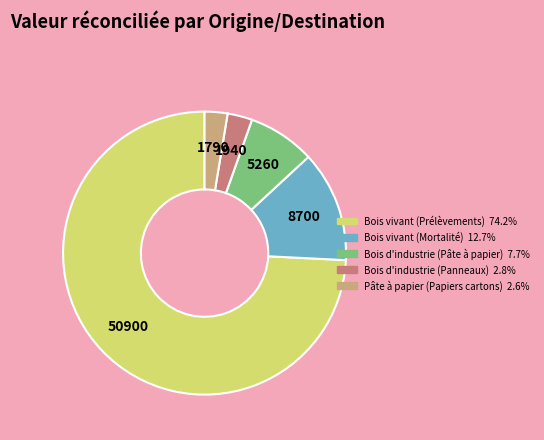

Which has a higher value, Bois d'industrie (Panneaux) or Bois vivant (Prélèvements)?

Bois vivant (Prélèvements)